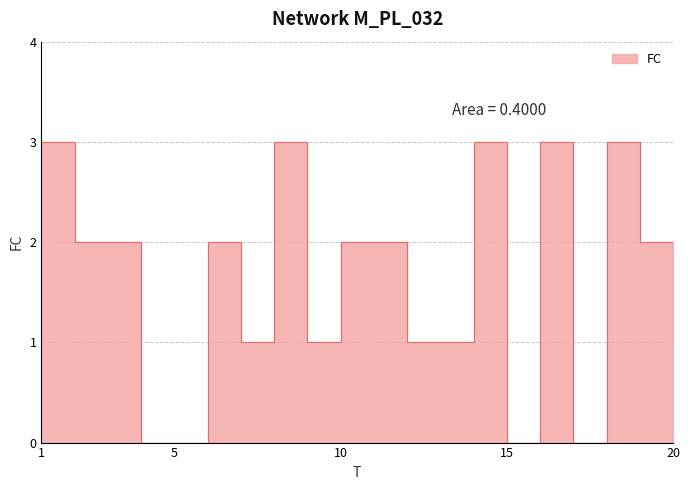

The value at 16 is 5. True or false?

False